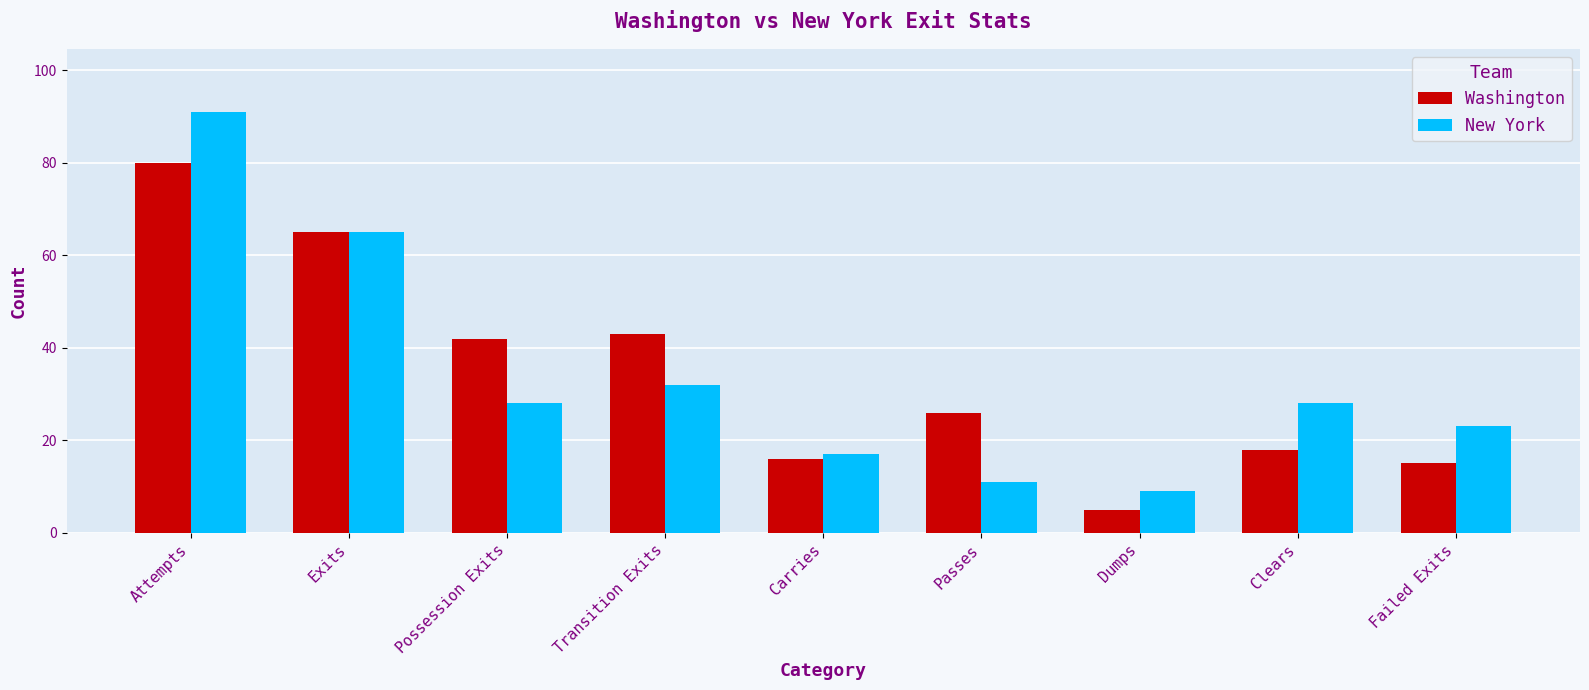

What is the label of the 2nd bar from the left?

Exits